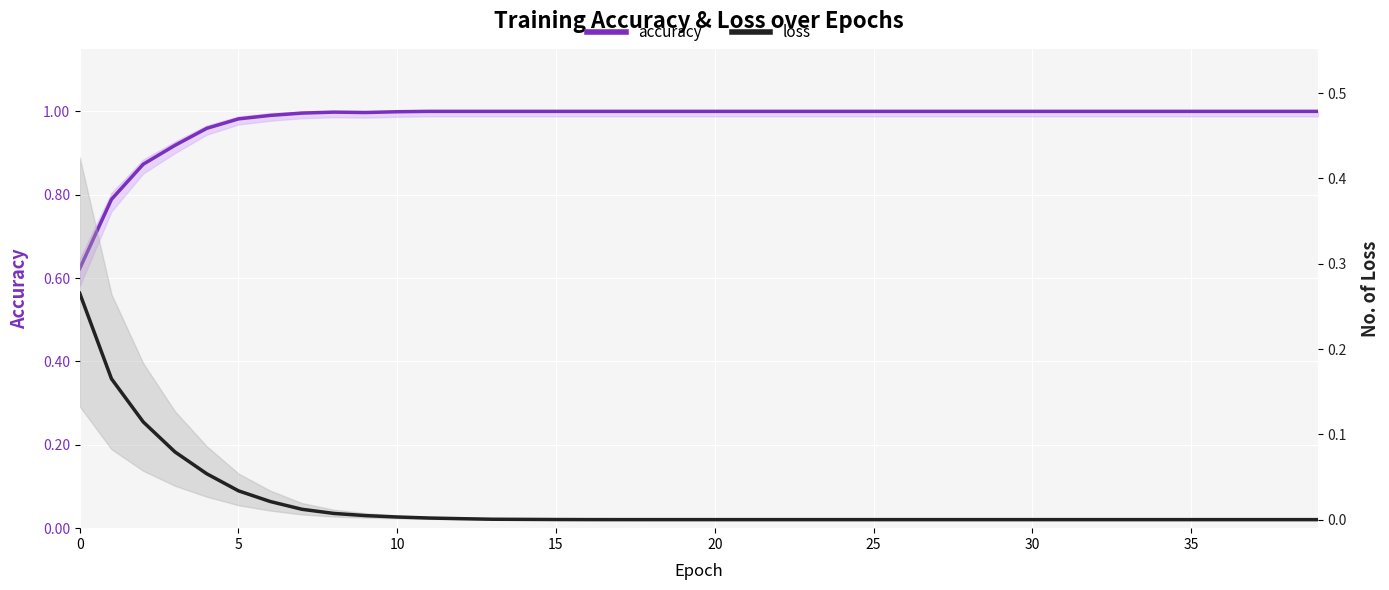

True or false: loss and accuracy cross at least once.

False